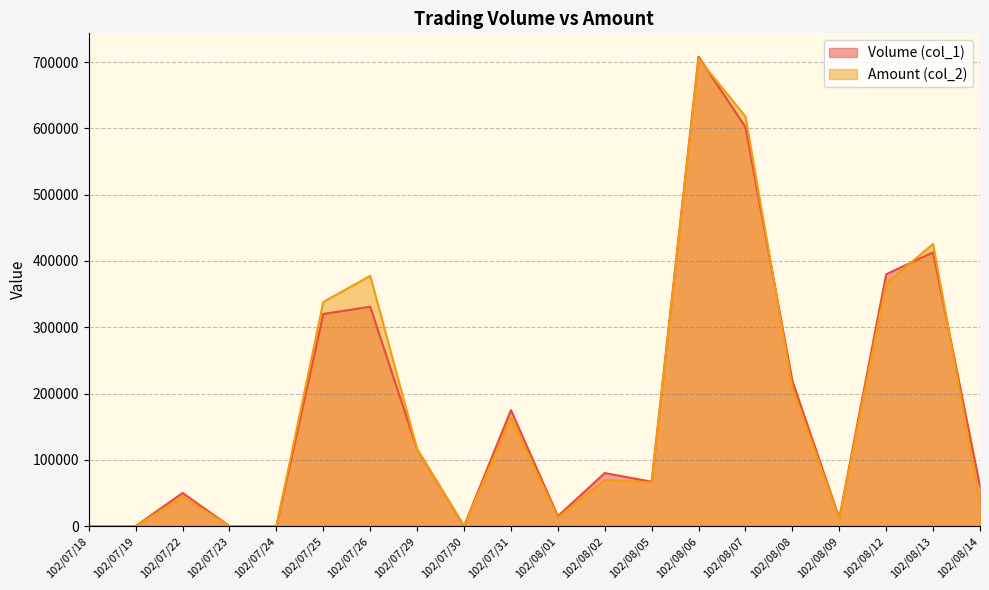

What is the maximum value for Volume (col_1)?

708000